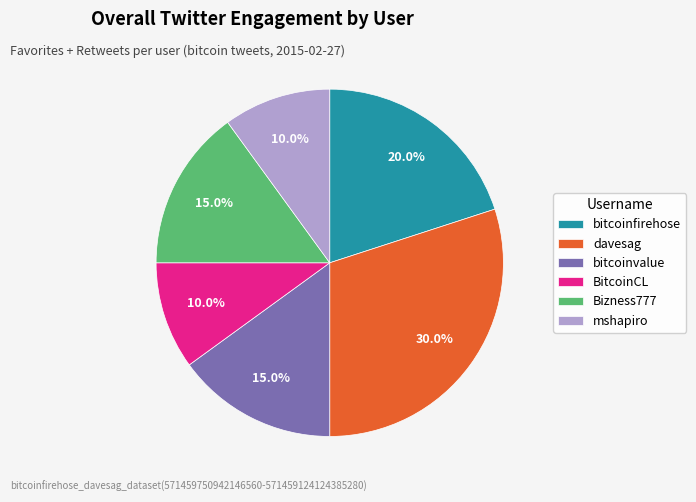

True or false: BitcoinCL accounts for 19% of the total.

False